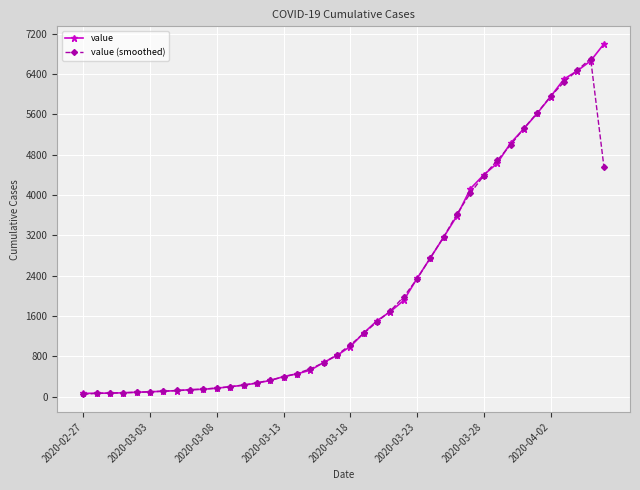

How many categories are shown in the chart?

40